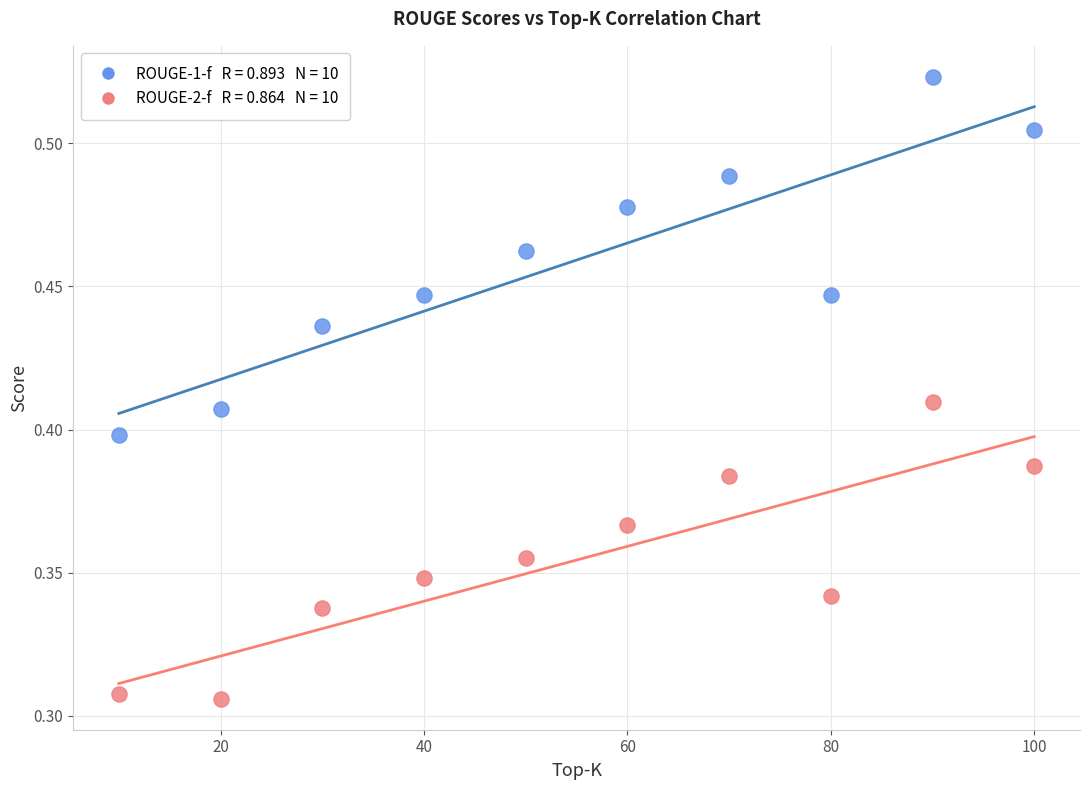

Across all data points, what is the range of X values (max minus min)?

90.0